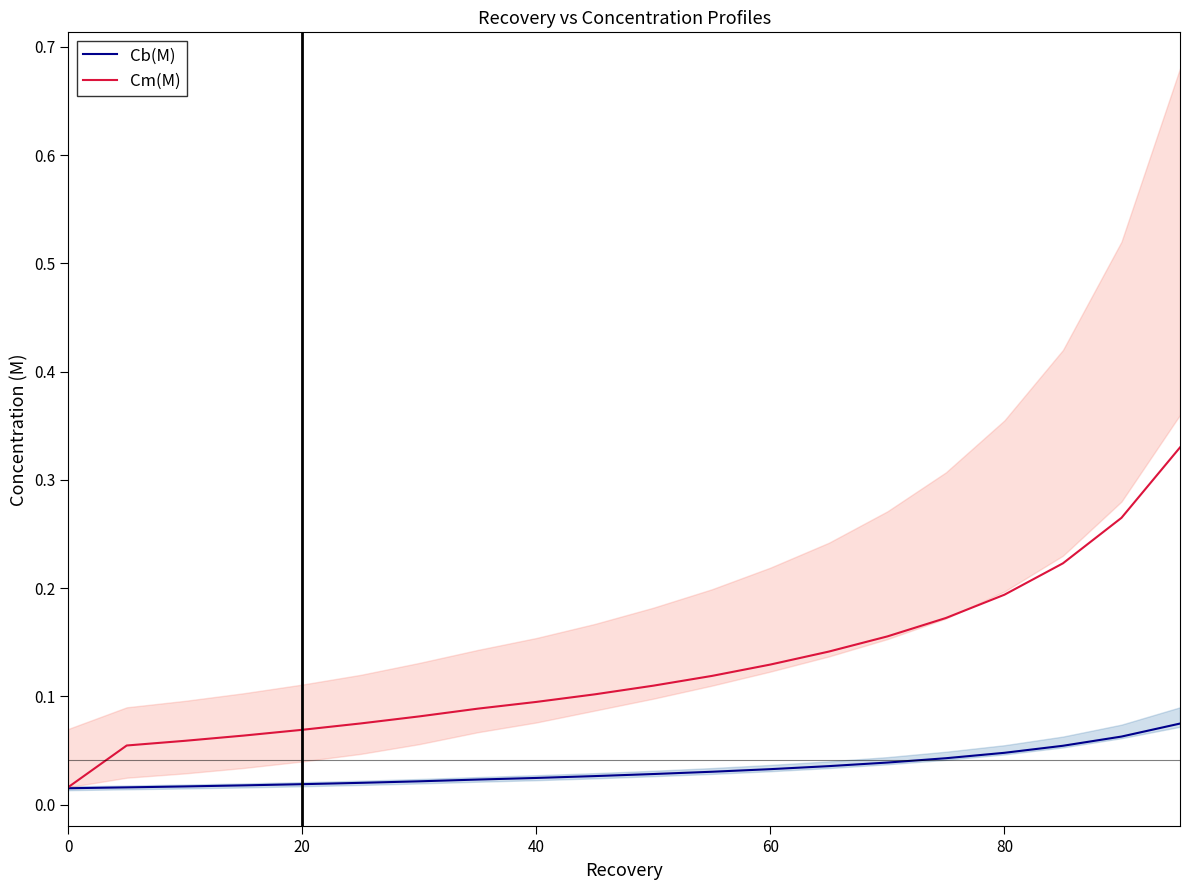

Rank the series by their maximum value, from lowest to highest.

Cb(M), Cm(M)